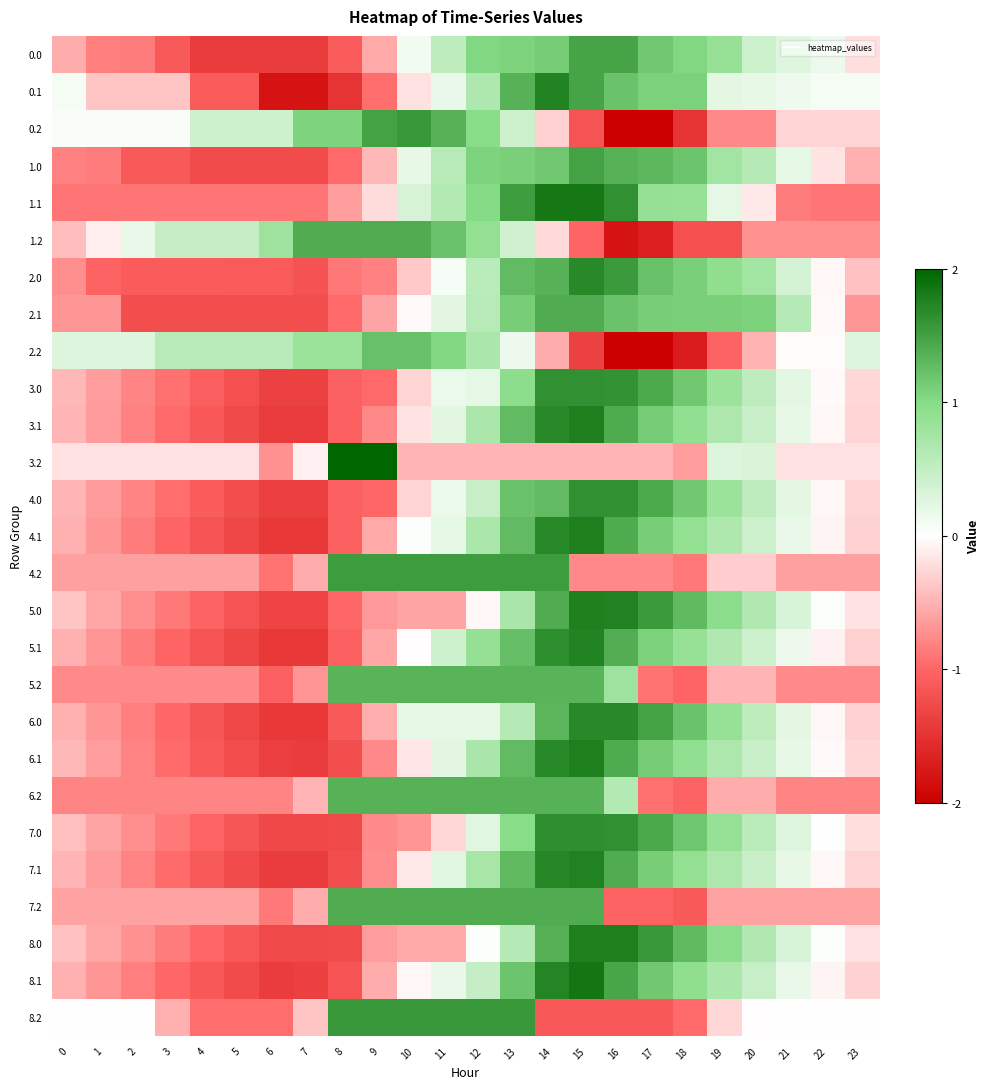

Reading left to right, list all the values displayed in this chart.

0.0: 0=-0.5	1=-0.8	2=-0.8	3=-1.1	4=-1.4	5=-1.4	6=-1.4	7=-1.4	8=-1.1	9=-0.6	10=0.1	11=0.5	12=1.0	13=1.1	14=1.1	15=1.5	16=1.5	17=1.2	18=1.0	19=0.9	20=0.4	21=0.3	22=0.1	23=-0.2
0.1: 0=0.1	1=-0.4	2=-0.4	3=-0.4	4=-1.1	5=-1.1	6=-1.8	7=-1.8	8=-1.5	9=-0.9	10=-0.2	11=0.2	12=0.7	13=1.4	14=1.7	15=1.5	16=1.2	17=1.1	18=1.1	19=0.2	20=0.2	21=0.1	22=0.1	23=0.1
0.2: 0=0.0	1=0.0	2=0.0	3=0.0	4=0.4	5=0.4	6=0.4	7=1.1	8=1.1	9=1.5	10=1.6	11=1.4	12=1.0	13=0.4	14=-0.3	15=-1.2	16=-2.0	17=-2.0	18=-1.5	19=-0.8	20=-0.8	21=-0.3	22=-0.3	23=-0.3
1.0: 0=-0.8	1=-0.9	2=-1.1	3=-1.1	4=-1.3	5=-1.3	6=-1.3	7=-1.3	8=-1.0	9=-0.5	10=0.2	11=0.6	12=1.1	13=1.1	14=1.2	15=1.5	16=1.4	17=1.3	18=1.2	19=0.8	20=0.6	21=0.2	22=-0.2	23=-0.5
1.1: 0=-0.9	1=-0.9	2=-0.9	3=-0.9	4=-0.9	5=-0.9	6=-0.9	7=-0.9	8=-0.6	9=-0.2	10=0.3	11=0.6	12=1.0	13=1.5	14=1.8	15=1.8	16=1.6	17=0.9	18=0.9	19=0.2	20=-0.2	21=-0.9	22=-0.9	23=-0.9
1.2: 0=-0.4	1=-0.1	2=0.2	3=0.5	4=0.5	5=0.5	6=0.8	7=1.4	8=1.4	9=1.4	10=1.4	11=1.2	12=0.9	13=0.4	14=-0.2	15=-1.0	16=-1.8	17=-1.7	18=-1.2	19=-1.2	20=-0.7	21=-0.7	22=-0.7	23=-0.7
2.0: 0=-0.7	1=-1.0	2=-1.1	3=-1.1	4=-1.1	5=-1.1	6=-1.1	7=-1.2	8=-0.9	9=-0.8	10=-0.4	11=0.1	12=0.6	13=1.3	14=1.3	15=1.7	16=1.5	17=1.2	18=1.1	19=0.9	20=0.8	21=0.3	22=-0.1	23=-0.4
2.1: 0=-0.7	1=-0.7	2=-1.2	3=-1.2	4=-1.2	5=-1.2	6=-1.2	7=-1.2	8=-1.0	9=-0.6	10=-0.0	11=0.2	12=0.6	13=1.1	14=1.4	15=1.4	16=1.2	17=1.1	18=1.1	19=1.1	20=1.1	21=0.6	22=-0.0	23=-0.7
2.2: 0=0.3	1=0.3	2=0.3	3=0.6	4=0.6	5=0.6	6=0.6	7=0.8	8=0.8	9=1.2	10=1.2	11=1.0	12=0.7	13=0.2	14=-0.5	15=-1.4	16=-2.0	17=-2.0	18=-1.7	19=-1.0	20=-0.5	21=-0.0	22=-0.0	23=0.3
3.0: 0=-0.5	1=-0.6	2=-0.8	3=-0.9	4=-1.1	5=-1.2	6=-1.4	7=-1.4	8=-1.0	9=-1.0	10=-0.3	11=0.2	12=0.2	13=1.0	14=1.6	15=1.6	16=1.6	17=1.4	18=1.2	19=0.8	20=0.5	21=0.2	22=-0.0	23=-0.3
3.1: 0=-0.5	1=-0.7	2=-0.8	3=-1.0	4=-1.1	5=-1.3	6=-1.4	7=-1.4	8=-1.1	9=-0.8	10=-0.2	11=0.2	12=0.7	13=1.3	14=1.7	15=1.8	16=1.4	17=1.1	18=0.9	19=0.7	20=0.4	21=0.2	22=-0.1	23=-0.3
3.2: 0=-0.2	1=-0.2	2=-0.2	3=-0.2	4=-0.2	5=-0.2	6=-0.7	7=-0.1	8=2.0	9=2.0	10=-0.5	11=-0.5	12=-0.5	13=-0.5	14=-0.5	15=-0.5	16=-0.5	17=-0.5	18=-0.6	19=0.3	20=0.3	21=-0.2	22=-0.2	23=-0.2
4.0: 0=-0.5	1=-0.6	2=-0.8	3=-0.9	4=-1.1	5=-1.2	6=-1.4	7=-1.4	8=-1.1	9=-1.0	10=-0.3	11=0.2	12=0.5	13=1.2	14=1.3	15=1.6	16=1.6	17=1.4	18=1.2	19=0.8	20=0.5	21=0.2	22=-0.1	23=-0.3
4.1: 0=-0.5	1=-0.7	2=-0.8	3=-1.0	4=-1.2	5=-1.3	6=-1.4	7=-1.4	8=-1.1	9=-0.6	10=0.0	11=0.2	12=0.7	13=1.3	14=1.7	15=1.8	16=1.4	17=1.1	18=0.9	19=0.7	20=0.4	21=0.2	22=-0.1	23=-0.3
4.2: 0=-0.6	1=-0.6	2=-0.6	3=-0.6	4=-0.6	5=-0.6	6=-0.9	7=-0.5	8=1.5	9=1.5	10=1.5	11=1.5	12=1.5	13=1.5	14=1.5	15=-0.8	16=-0.8	17=-0.8	18=-0.9	19=-0.3	20=-0.3	21=-0.6	22=-0.6	23=-0.6
5.0: 0=-0.4	1=-0.6	2=-0.7	3=-0.9	4=-1.0	5=-1.2	6=-1.3	7=-1.3	8=-1.0	9=-0.7	10=-0.6	11=-0.6	12=-0.1	13=0.7	14=1.4	15=1.8	16=1.8	17=1.6	18=1.3	19=1.0	20=0.6	21=0.3	22=0.0	23=-0.2
5.1: 0=-0.5	1=-0.7	2=-0.9	3=-1.0	4=-1.2	5=-1.3	6=-1.4	7=-1.5	8=-1.1	9=-0.6	10=-0.0	11=0.4	12=0.9	13=1.2	14=1.7	15=1.7	16=1.4	17=1.1	18=0.9	19=0.6	20=0.4	21=0.2	22=-0.1	23=-0.3
5.2: 0=-0.8	1=-0.8	2=-0.8	3=-0.8	4=-0.8	5=-0.8	6=-1.0	7=-0.7	8=1.3	9=1.3	10=1.3	11=1.3	12=1.3	13=1.3	14=1.3	15=1.3	16=0.8	17=-0.9	18=-1.0	19=-0.5	20=-0.5	21=-0.8	22=-0.8	23=-0.8
6.0: 0=-0.5	1=-0.7	2=-0.8	3=-1.0	4=-1.1	5=-1.3	6=-1.4	7=-1.4	8=-1.1	9=-0.5	10=0.2	11=0.2	12=0.2	13=0.6	14=1.3	15=1.7	16=1.7	17=1.5	18=1.2	19=0.9	20=0.6	21=0.2	22=-0.1	23=-0.3
6.1: 0=-0.5	1=-0.6	2=-0.8	3=-1.0	4=-1.1	5=-1.2	6=-1.4	7=-1.4	8=-1.2	9=-0.8	10=-0.2	11=0.2	12=0.7	13=1.3	14=1.7	15=1.8	16=1.4	17=1.1	18=0.9	19=0.7	20=0.5	21=0.2	22=-0.0	23=-0.3
6.2: 0=-0.8	1=-0.8	2=-0.8	3=-0.8	4=-0.8	5=-0.8	6=-0.8	7=-0.5	8=1.4	9=1.4	10=1.4	11=1.4	12=1.4	13=1.4	14=1.4	15=1.4	16=0.6	17=-0.9	18=-1.0	19=-0.5	20=-0.5	21=-0.8	22=-0.8	23=-0.8
7.0: 0=-0.4	1=-0.6	2=-0.7	3=-0.9	4=-1.0	5=-1.2	6=-1.3	7=-1.3	8=-1.3	9=-0.8	10=-0.7	11=-0.3	12=0.3	13=1.0	14=1.6	15=1.6	16=1.6	17=1.4	18=1.2	19=0.9	20=0.6	21=0.3	22=0.0	23=-0.2
7.1: 0=-0.5	1=-0.6	2=-0.8	3=-1.0	4=-1.1	5=-1.3	6=-1.4	7=-1.4	8=-1.2	9=-0.7	10=-0.1	11=0.3	12=0.7	13=1.3	14=1.7	15=1.8	16=1.4	17=1.1	18=0.9	19=0.7	20=0.4	21=0.2	22=-0.1	23=-0.3
7.2: 0=-0.6	1=-0.6	2=-0.6	3=-0.6	4=-0.6	5=-0.6	6=-0.9	7=-0.5	8=1.4	9=1.4	10=1.4	11=1.4	12=1.4	13=1.4	14=1.4	15=1.4	16=-1.0	17=-1.0	18=-1.1	19=-0.6	20=-0.6	21=-0.6	22=-0.6	23=-0.6
8.0: 0=-0.4	1=-0.6	2=-0.7	3=-0.9	4=-1.0	5=-1.1	6=-1.3	7=-1.3	8=-1.3	9=-0.6	10=-0.5	11=-0.5	12=0.0	13=0.6	14=1.4	15=1.8	16=1.8	17=1.6	18=1.3	19=1.0	20=0.6	21=0.3	22=0.0	23=-0.2
8.1: 0=-0.5	1=-0.7	2=-0.8	3=-1.0	4=-1.1	5=-1.3	6=-1.4	7=-1.4	8=-1.2	9=-0.5	10=-0.1	11=0.2	12=0.5	13=1.2	14=1.7	15=1.9	16=1.5	17=1.2	18=0.9	19=0.7	20=0.5	21=0.2	22=-0.1	23=-0.3
8.2: 0=0.0	1=0.0	2=0.0	3=-0.5	4=-0.9	5=-0.9	6=-0.9	7=-0.4	8=1.6	9=1.6	10=1.6	11=1.6	12=1.6	13=1.6	14=-1.1	15=-1.1	16=-1.1	17=-1.1	18=-1.0	19=-0.3	20=-0.0	21=0.0	22=0.0	23=0.0